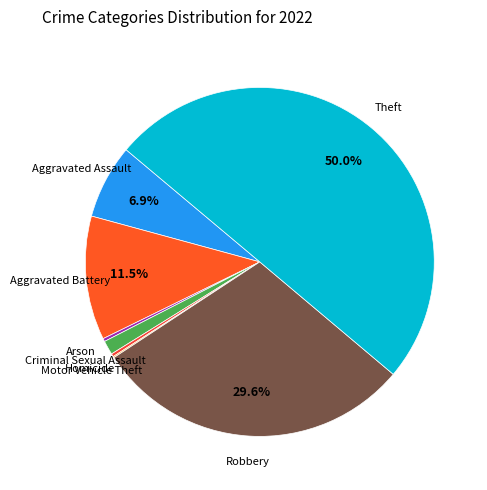

Does Aggravated Battery represent more than half of the total?

No